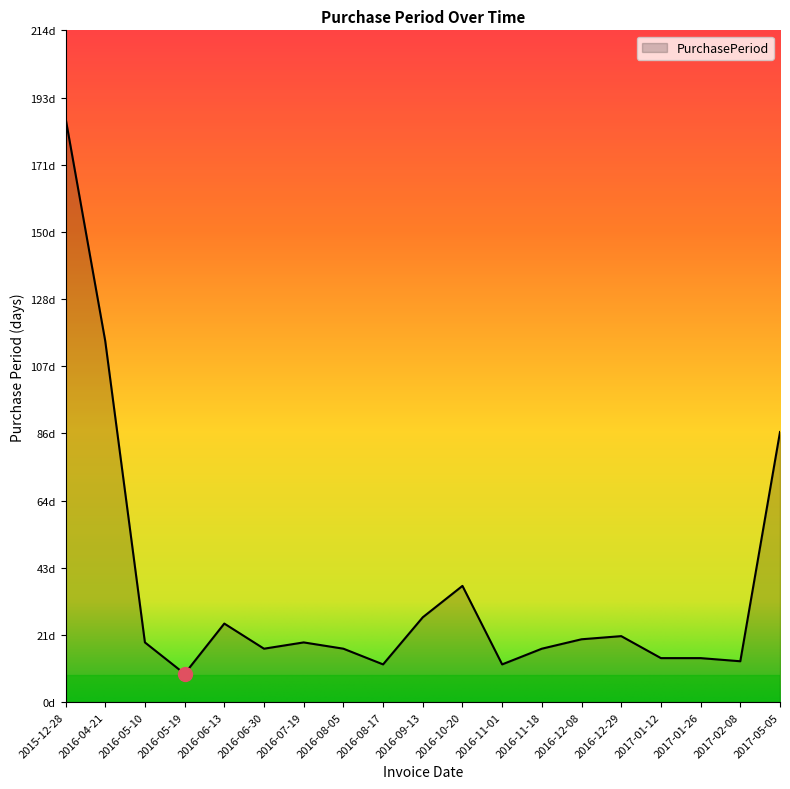

True or false: the data shows 17 at 2016-11-18.

True